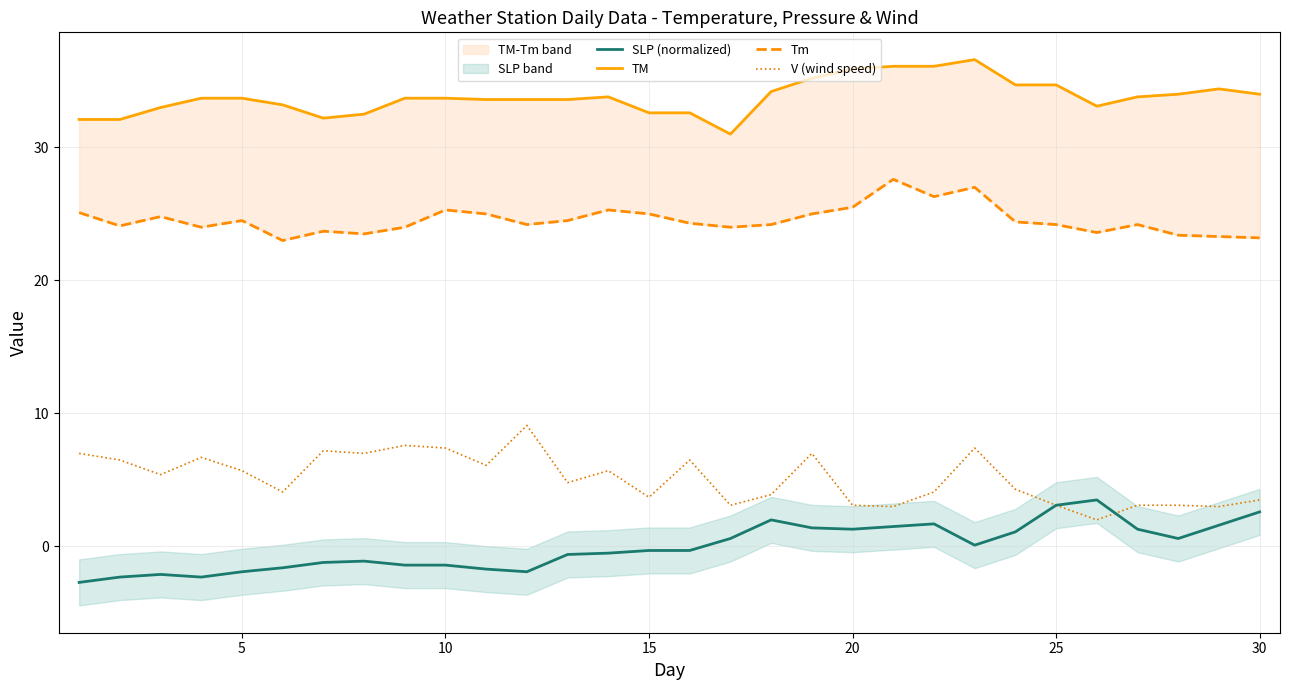

Is it true that V (wind speed) equals 13.0 at 10?

False